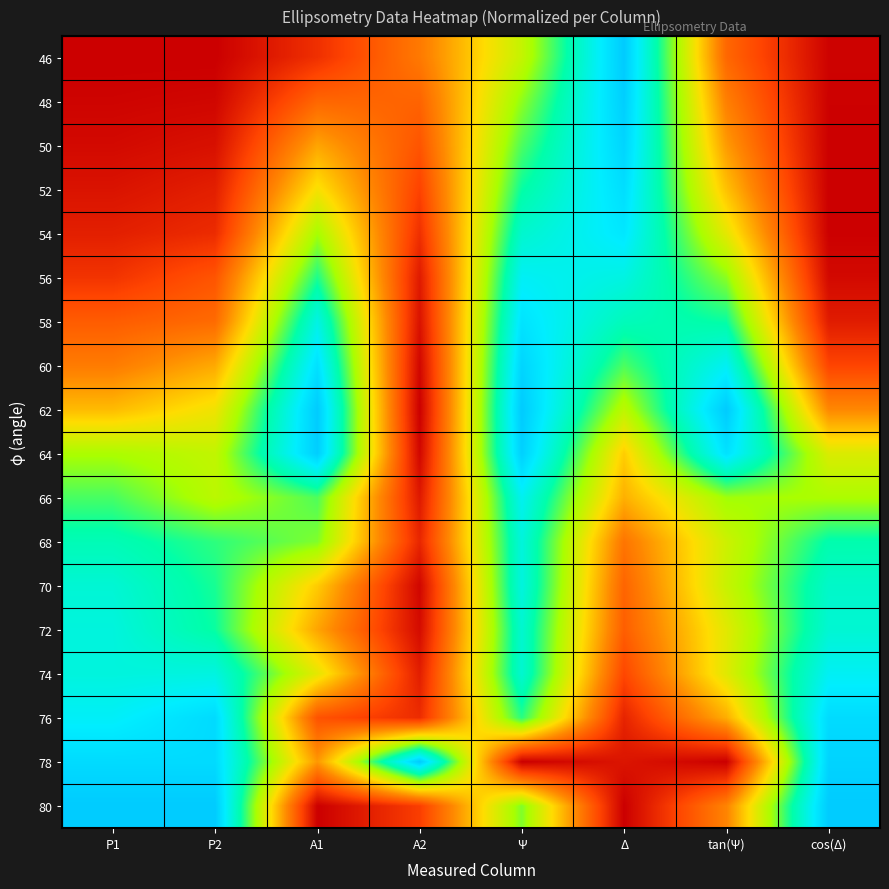

What is the spread (max minus min) of values at tan(Ψ)?

1.0